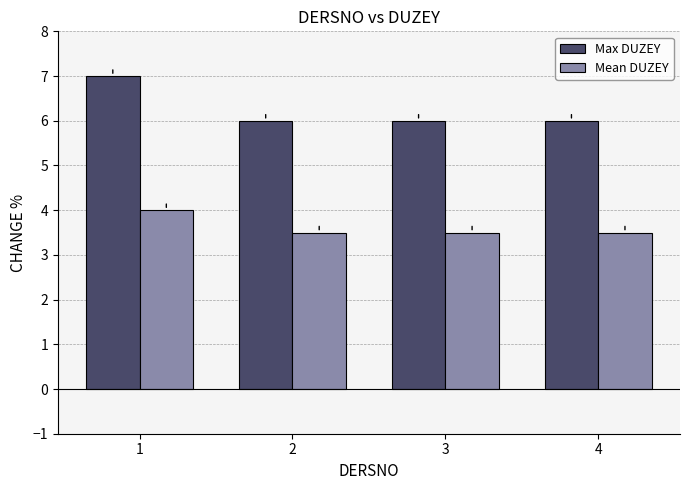

What is the difference between the Mean DUZEY values at 1 and 3?

0.5